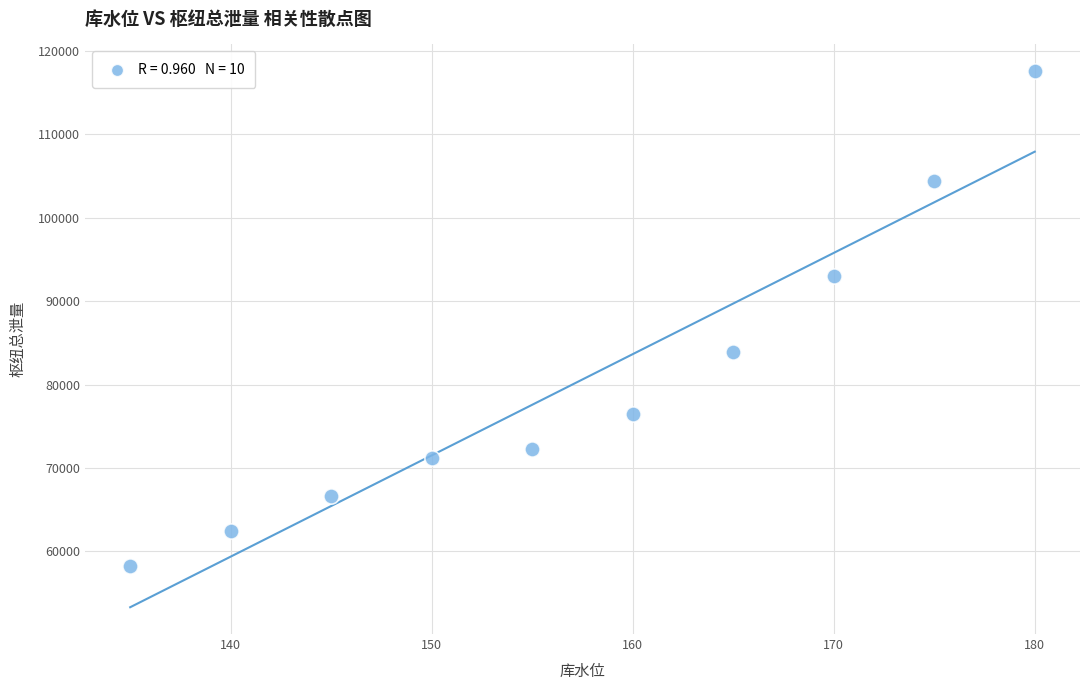

What Y value in the scatter plot is closest to 87925?

83900